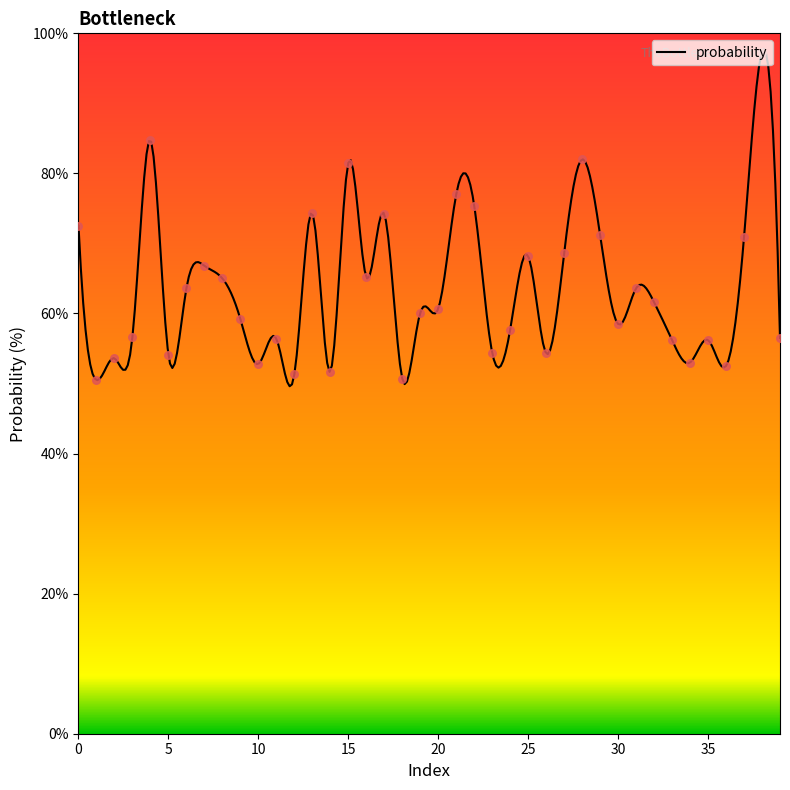

What is the ratio of the value at 34 to the value at 12?

1.0